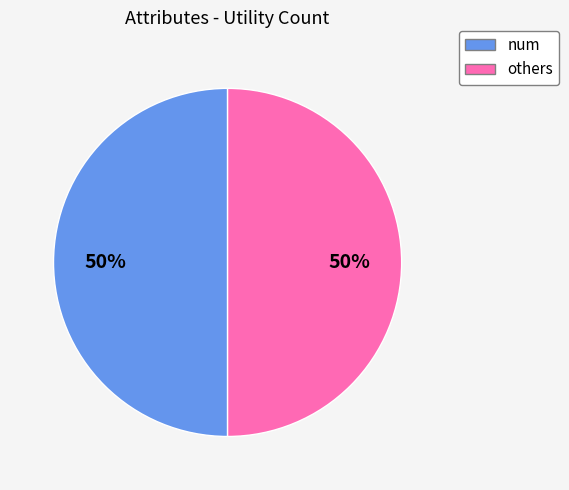

To the nearest percent, what is the average slice percentage?

50%